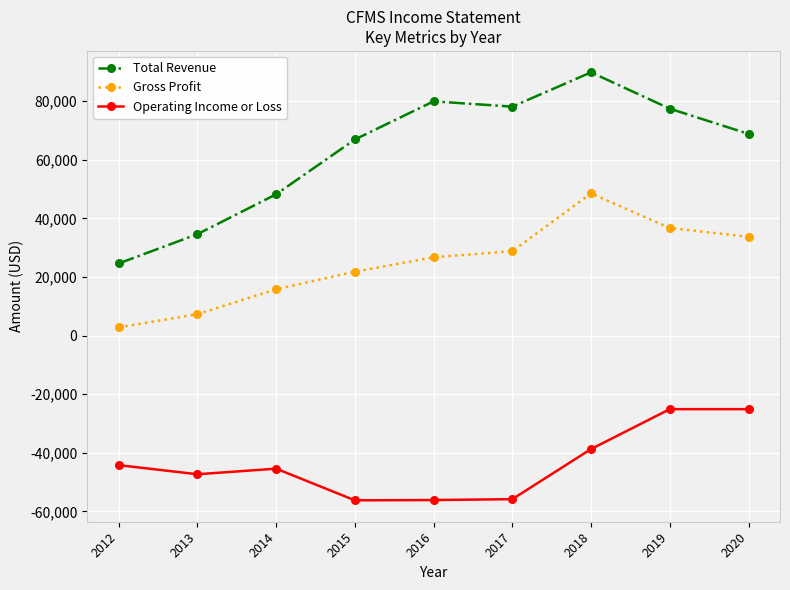

What is the maximum value shown in the chart?

89800